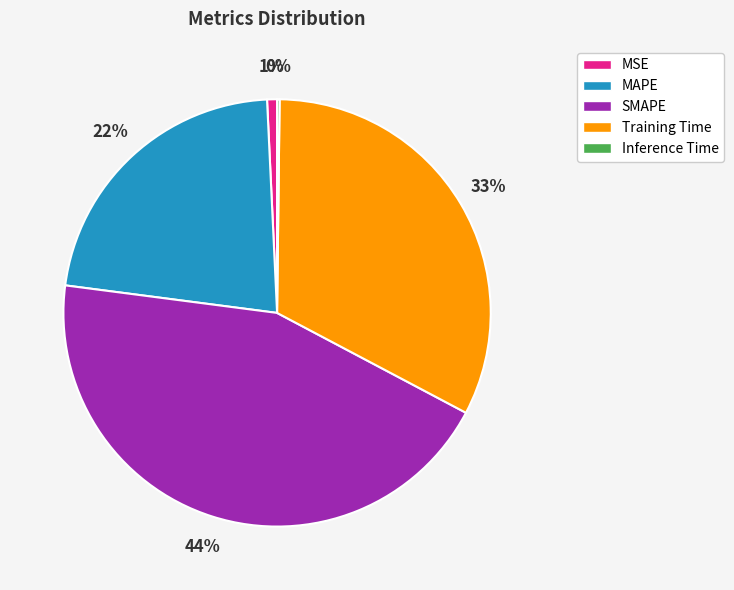

Is MAPE the majority of the pie?

No